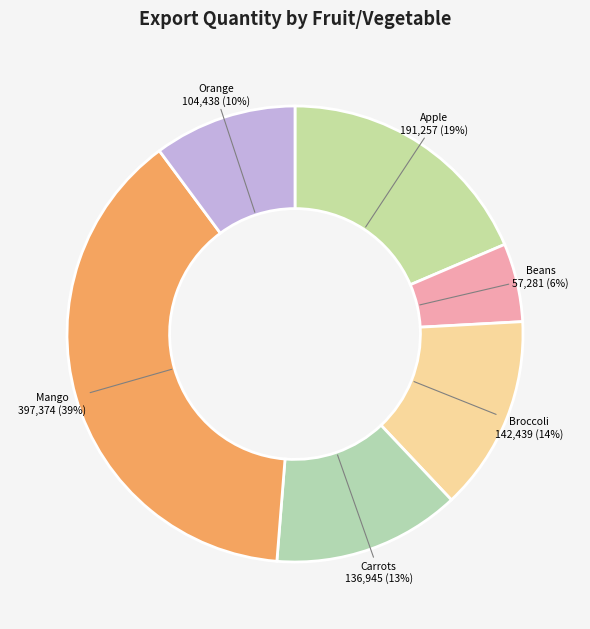

Does Beans represent more than half of the total?

No